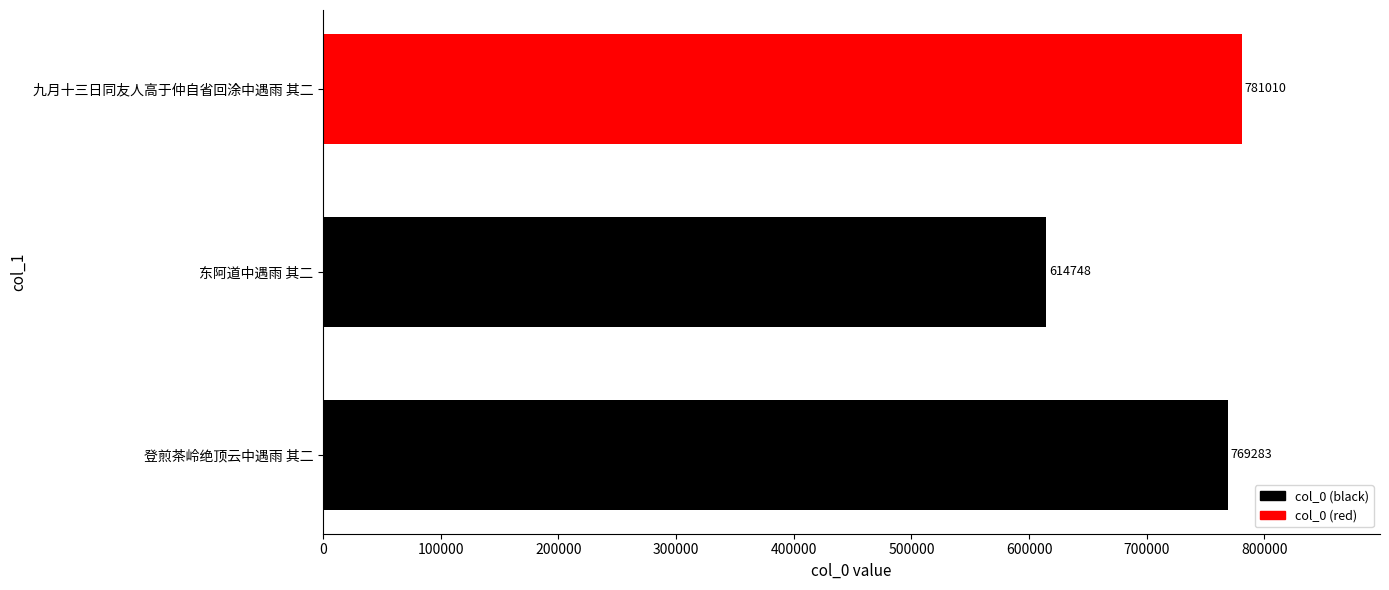

What is the minimum value shown in the chart?

614748